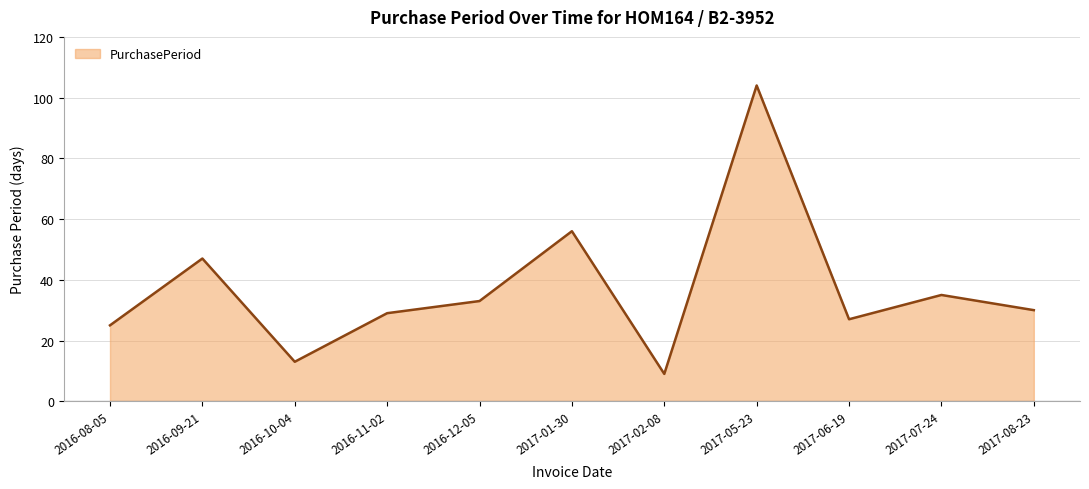

The chart shows a value of 14 at 2016-11-02. True or false?

False